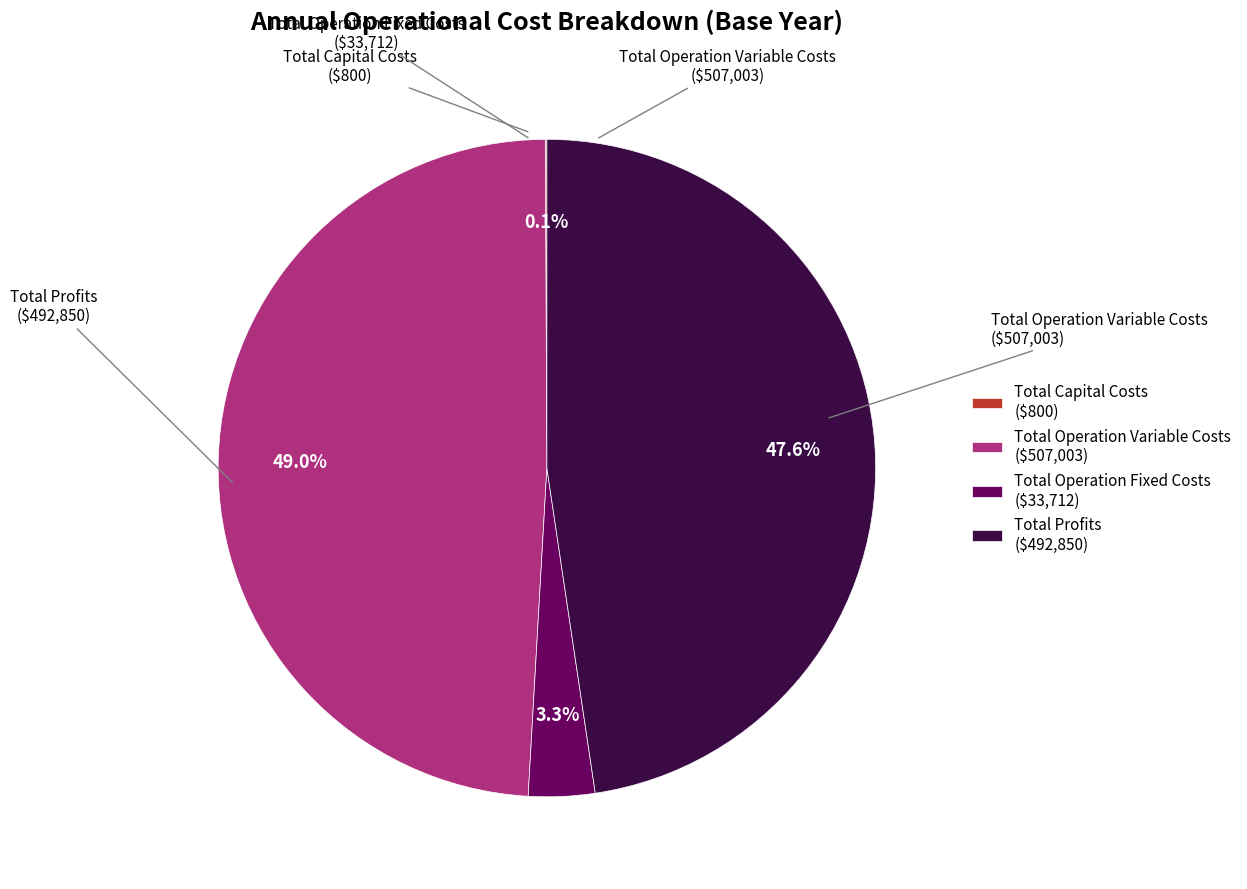

Which slice is the largest?

Total Operation Variable Costs